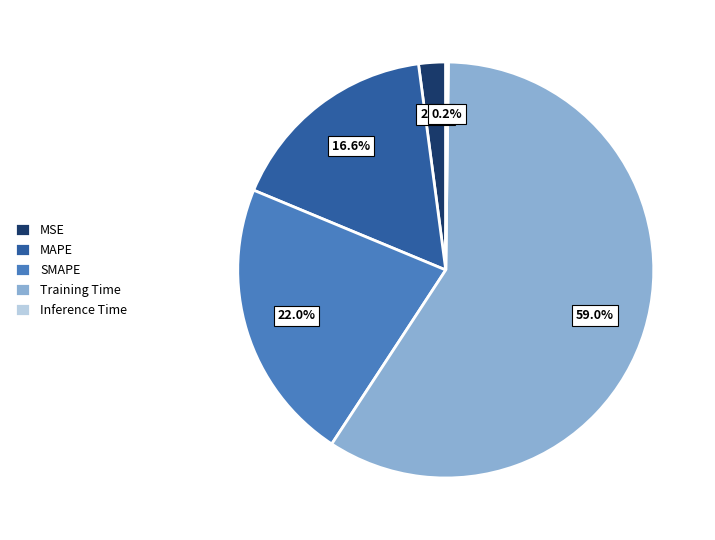

Do SMAPE and MAPE together represent more than half of the pie?

No